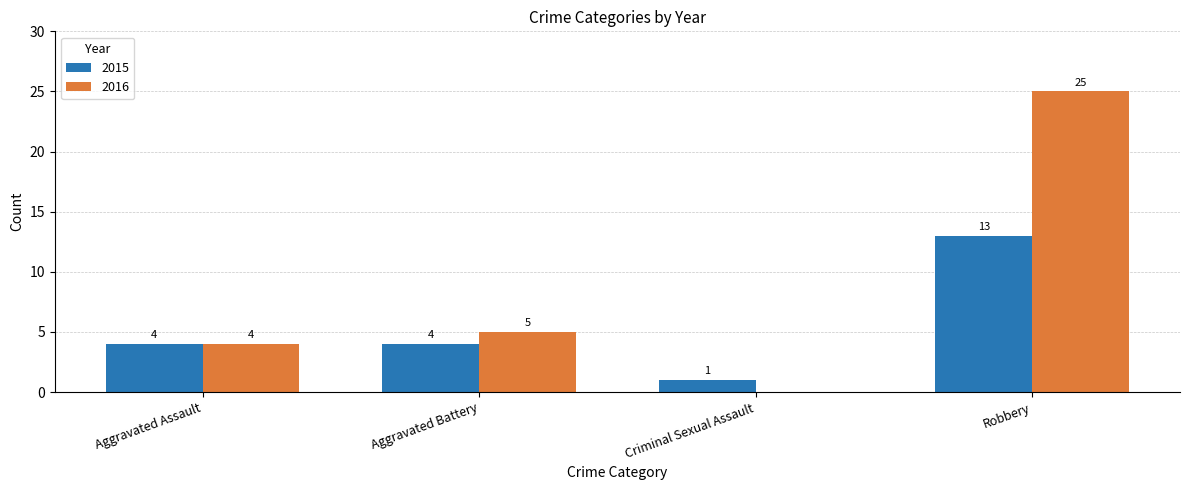

What is the maximum value shown in the chart?

25